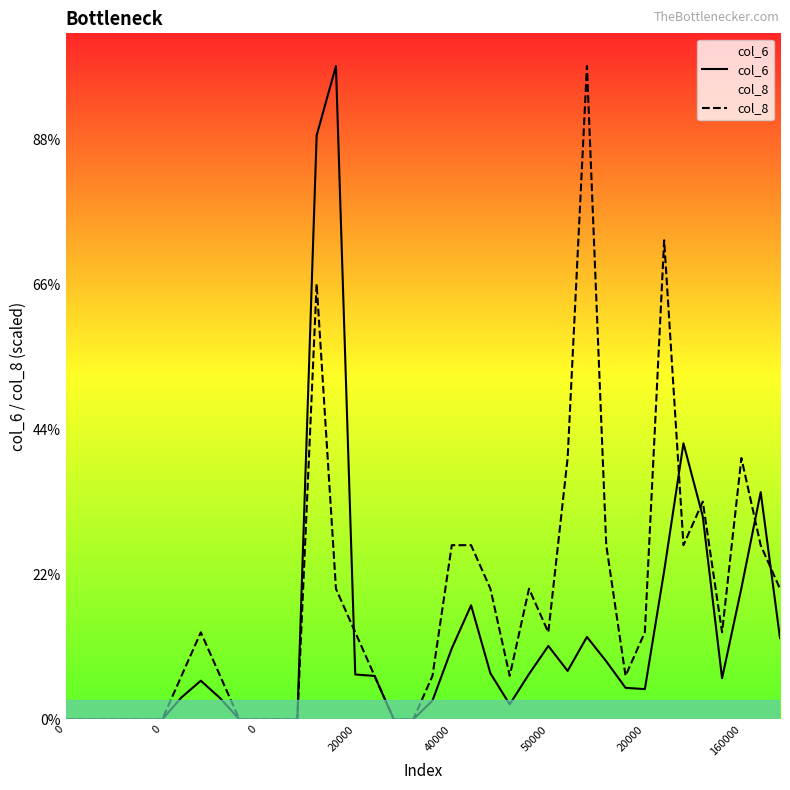

Count the number of data series in this chart.

2